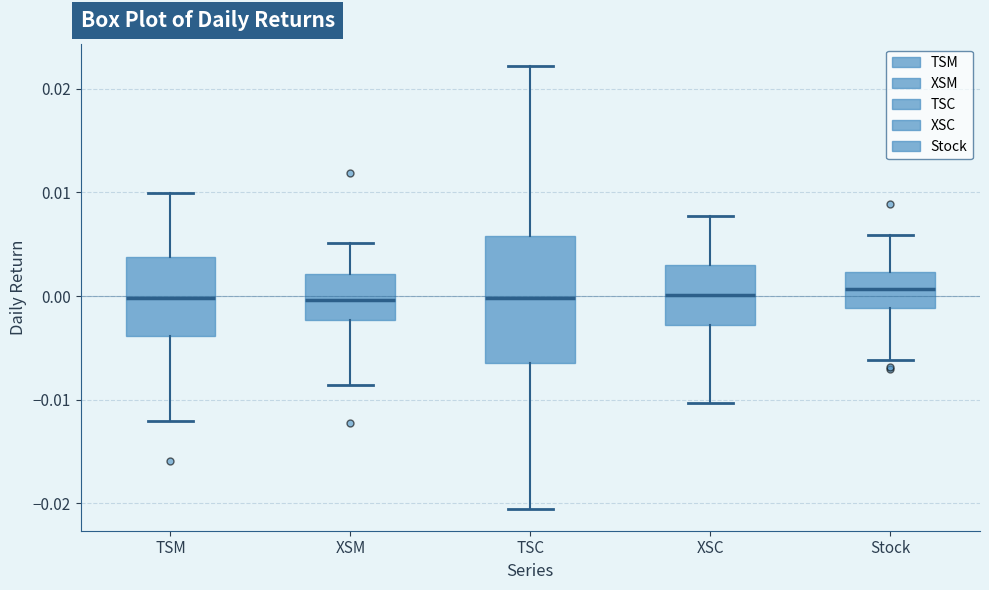

Reading left to right, read every box against the y-axis: the position of its median line, the range the box covers, and the ends of its whiskers. The values are not printed on the chart, so give them approximately, as read against the axis.

TSM: median 0.000, box -0.004 to 0.004, whiskers -0.012 to 0.010
XSM: median 0.000, box -0.002 to 0.002, whiskers -0.009 to 0.005
TSC: median 0.000, box -0.006 to 0.006, whiskers -0.020 to 0.022
XSC: median 0.000, box -0.003 to 0.003, whiskers -0.010 to 0.008
Stock: median 0.001, box -0.001 to 0.002, whiskers -0.006 to 0.006